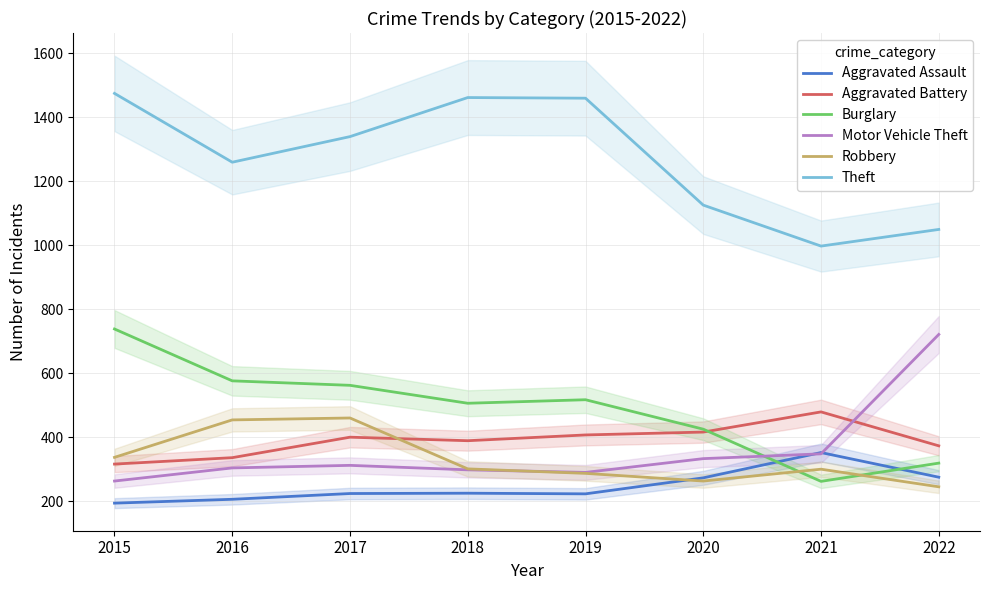

What is the value of the Motor Vehicle Theft point at the 6th from the left?

333